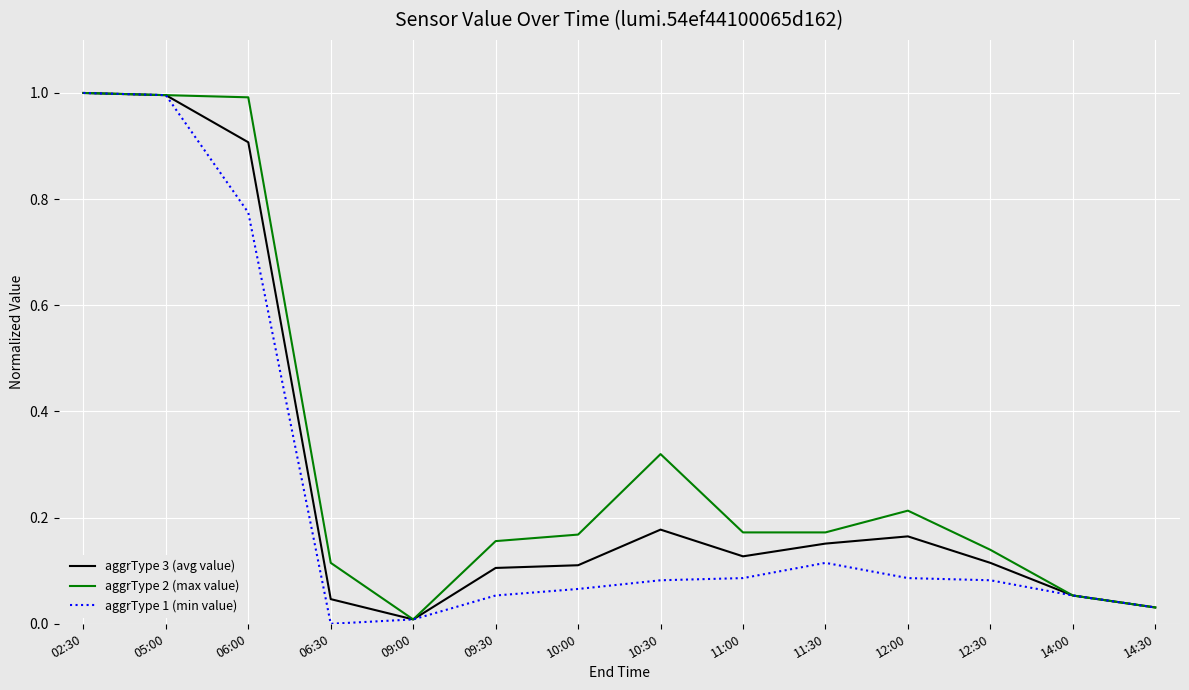

At 10:30, list the series in order from smallest to largest.

aggrType 1 (min value), aggrType 3 (avg value), aggrType 2 (max value)